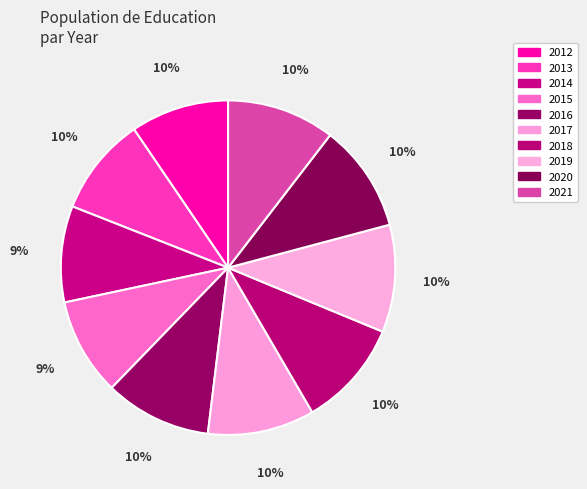

Count the number of slices in the pie.

10